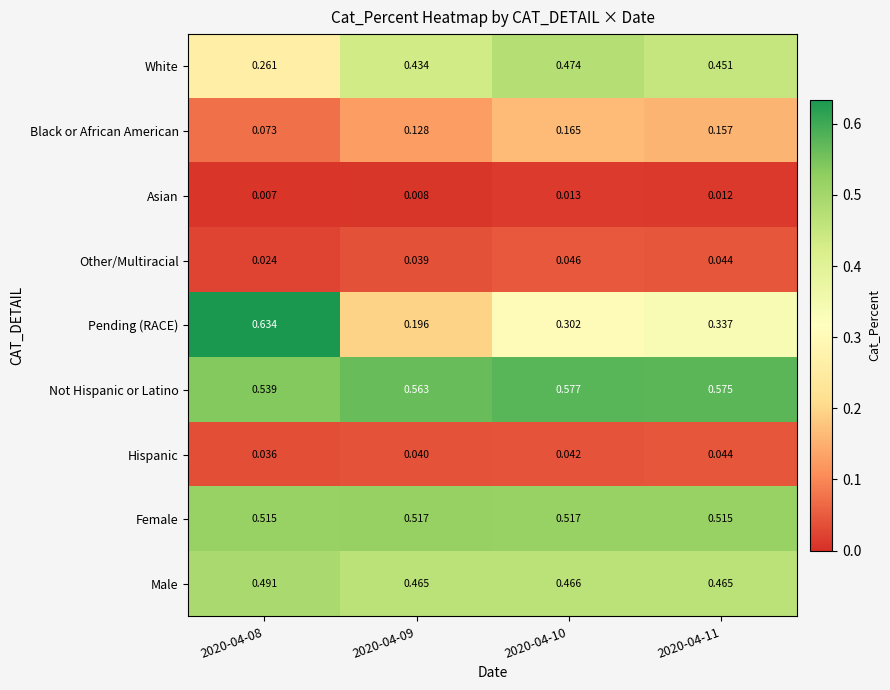

Which series has the largest total across all categories?

Not Hispanic or Latino